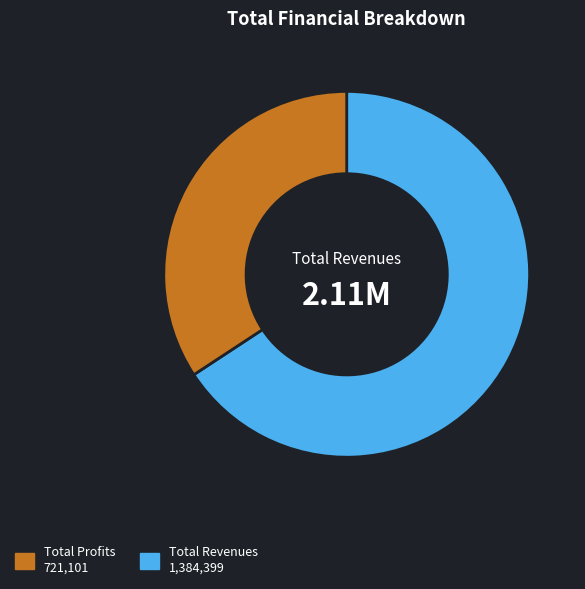

Is there any slice that represents more than half of the pie?

Yes